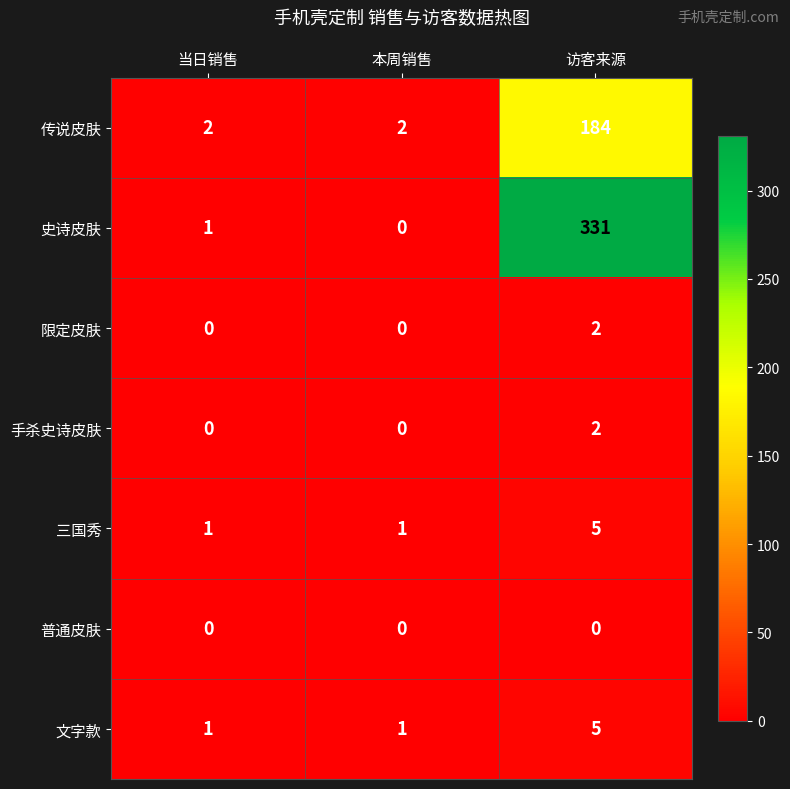

Which series has the largest total across all categories?

史诗皮肤